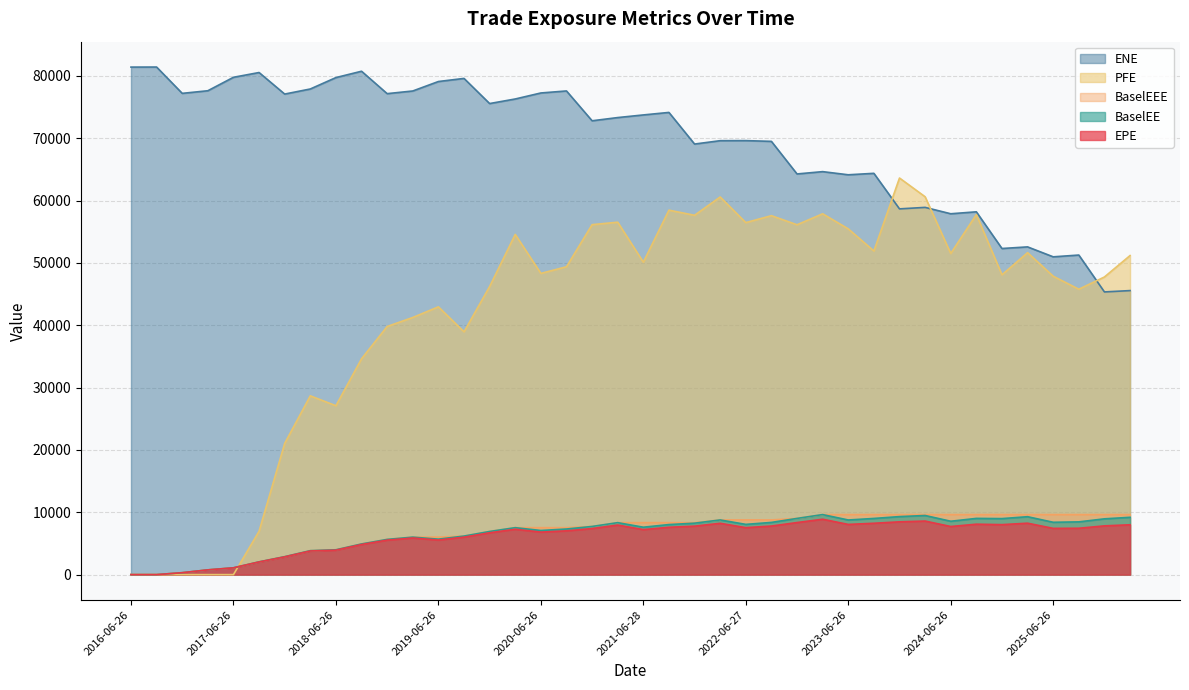

Read the EPE value at 2018-09-26.

4831.2